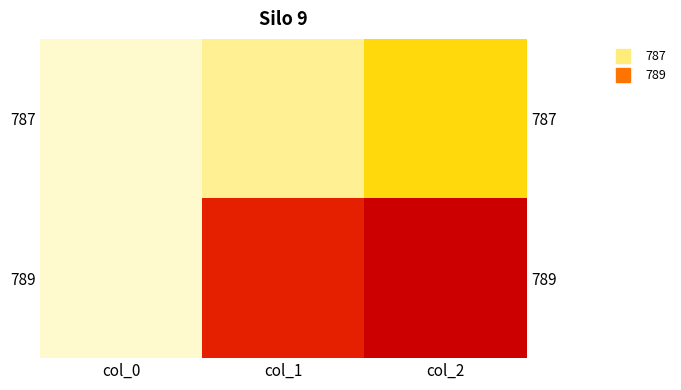

At col_0, list the series in order from largest to smallest.

789, 787